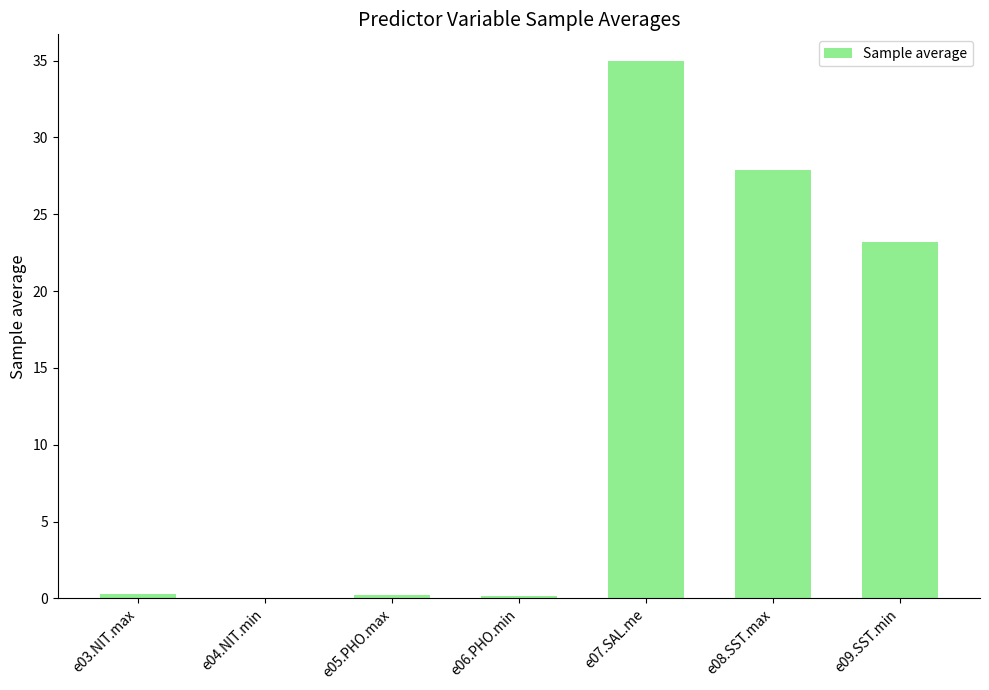

Are the bars horizontal?

No